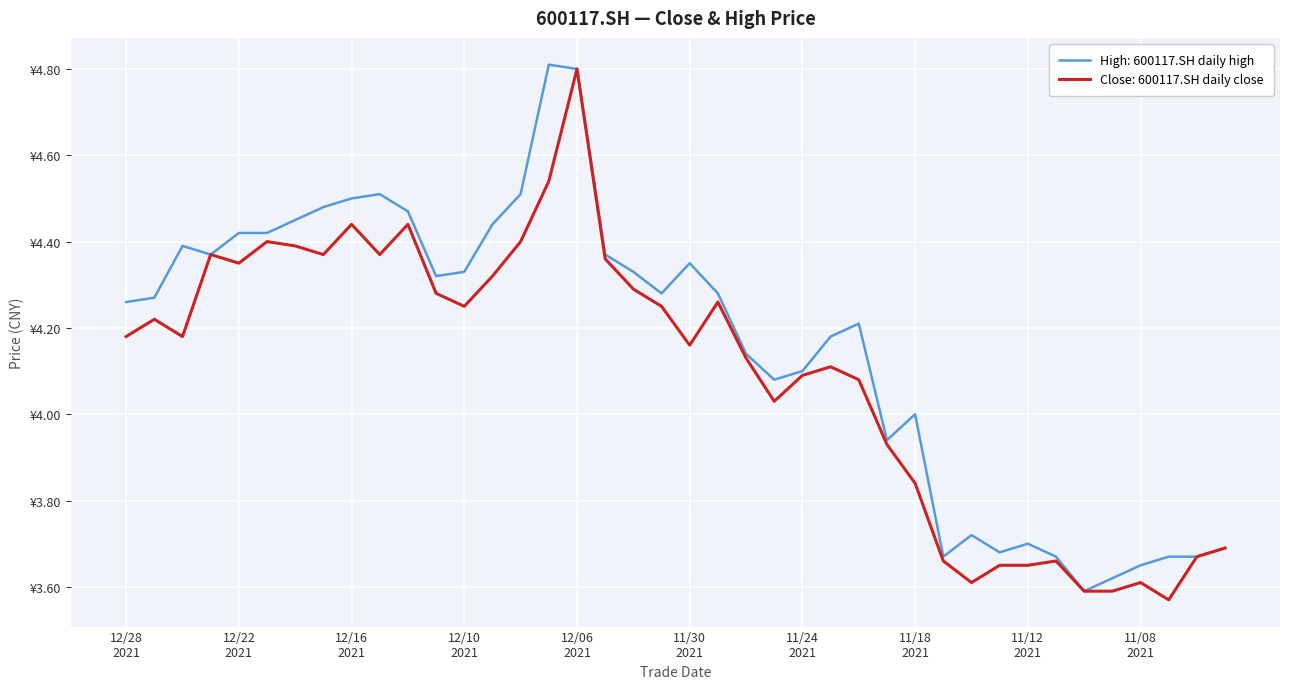

Does the chart have visible grid lines?

Yes